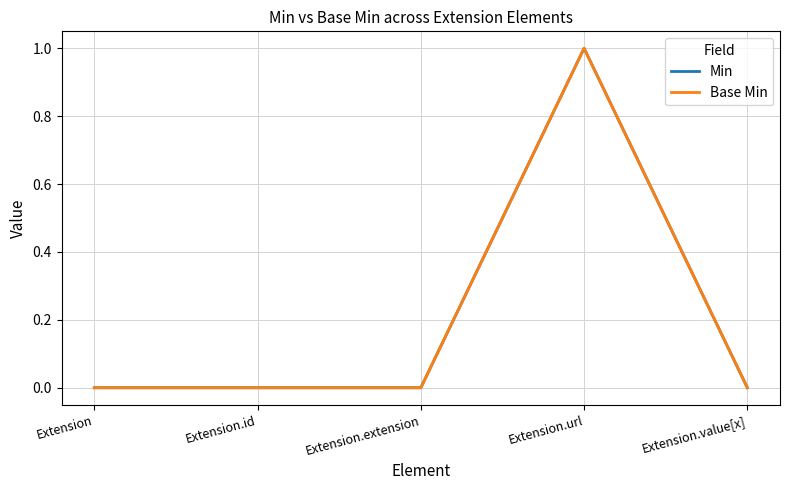

Does the chart display data point markers on the line(s)?

No